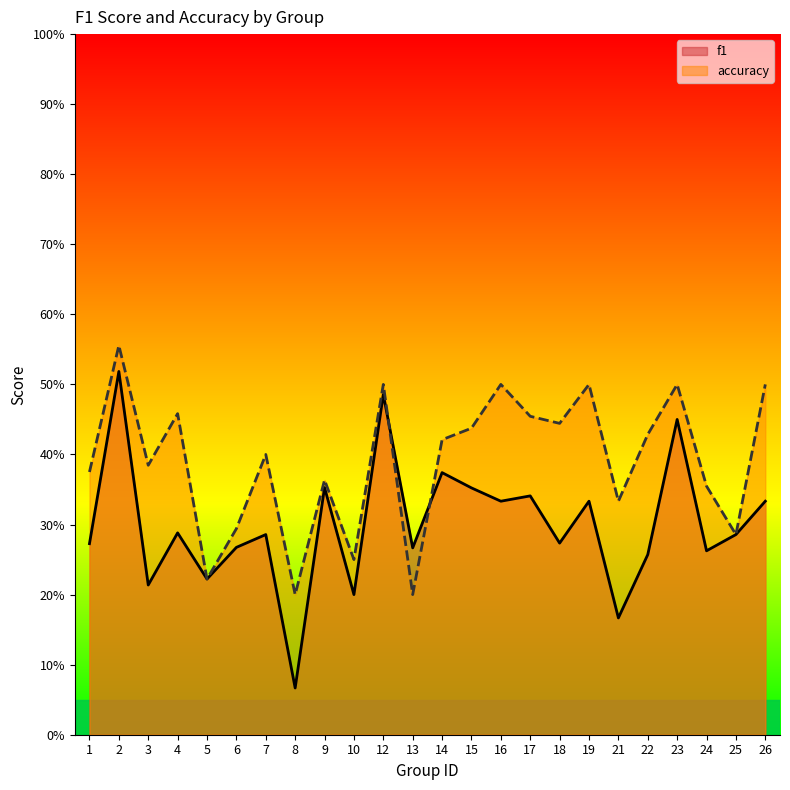

Does the chart display data point markers on the line(s)?

No